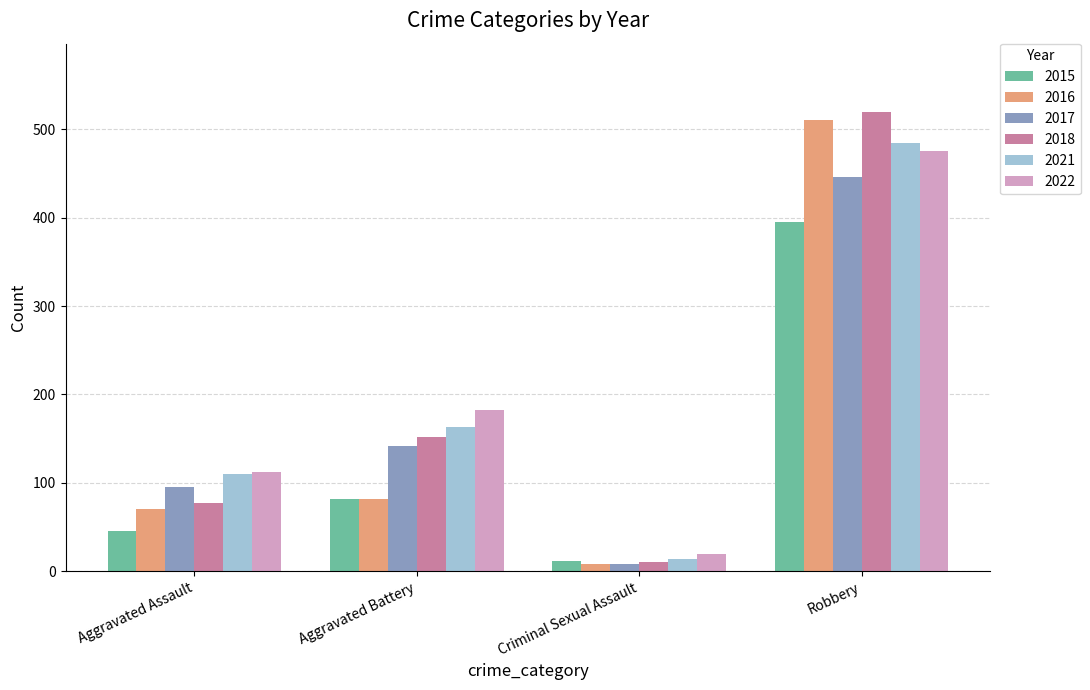

Count the 2022 values in the range 112 to 475.

3